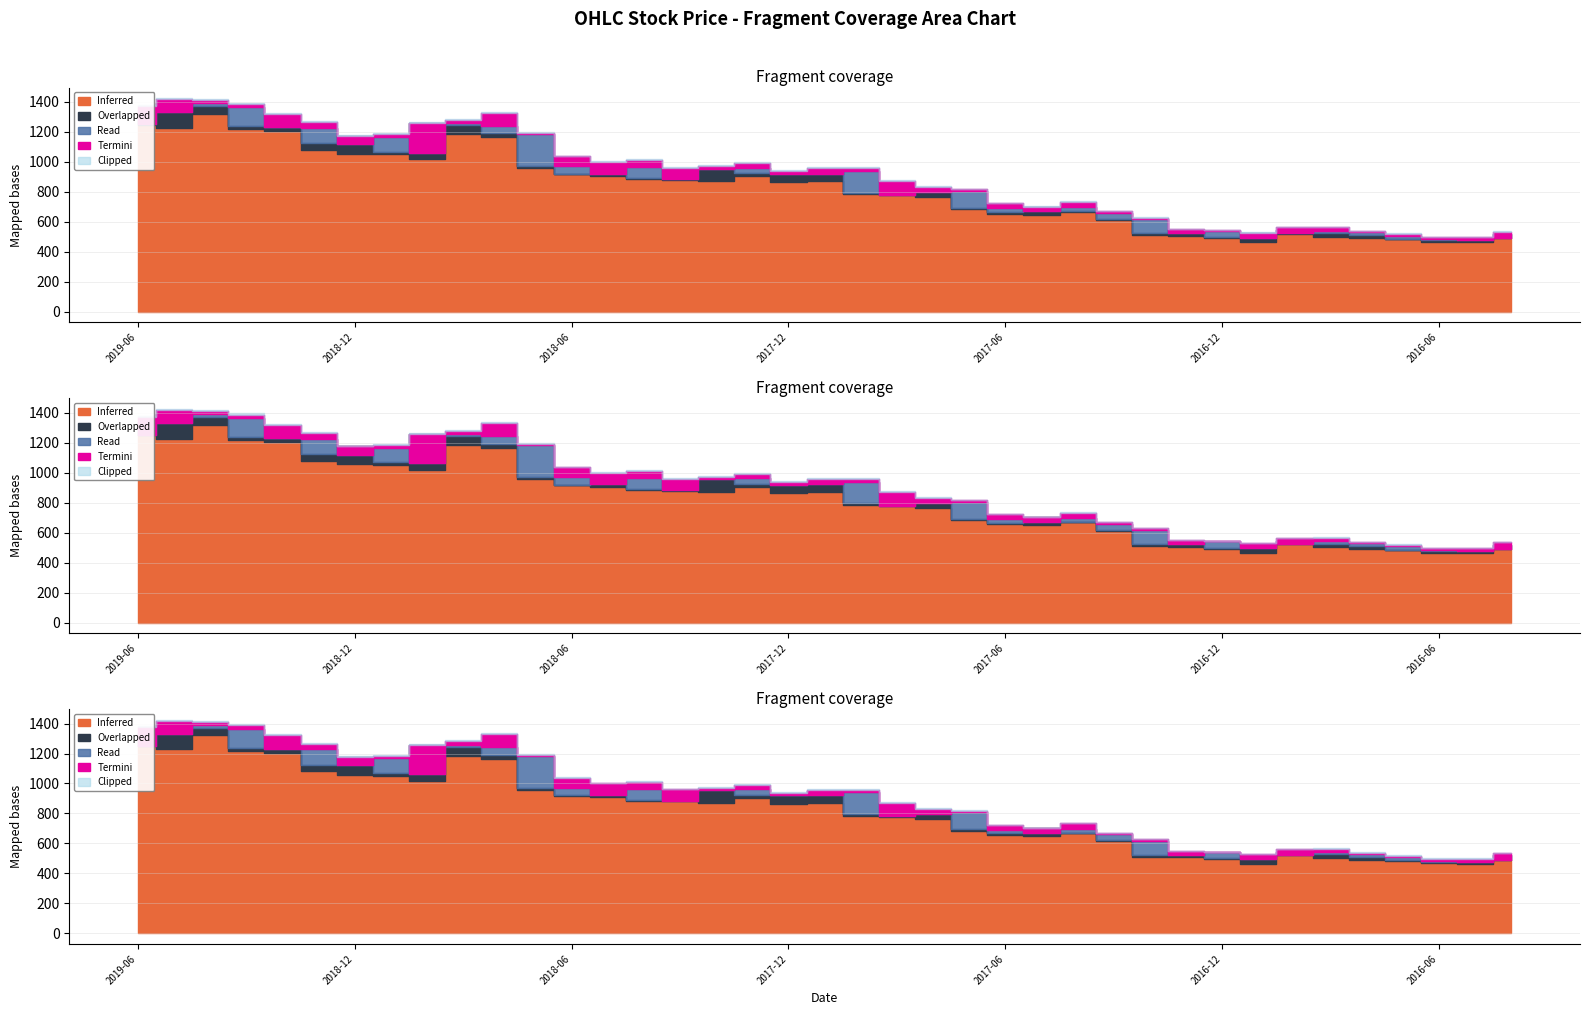

Is it true that Open equals 1571.3 at 2018-08?

False